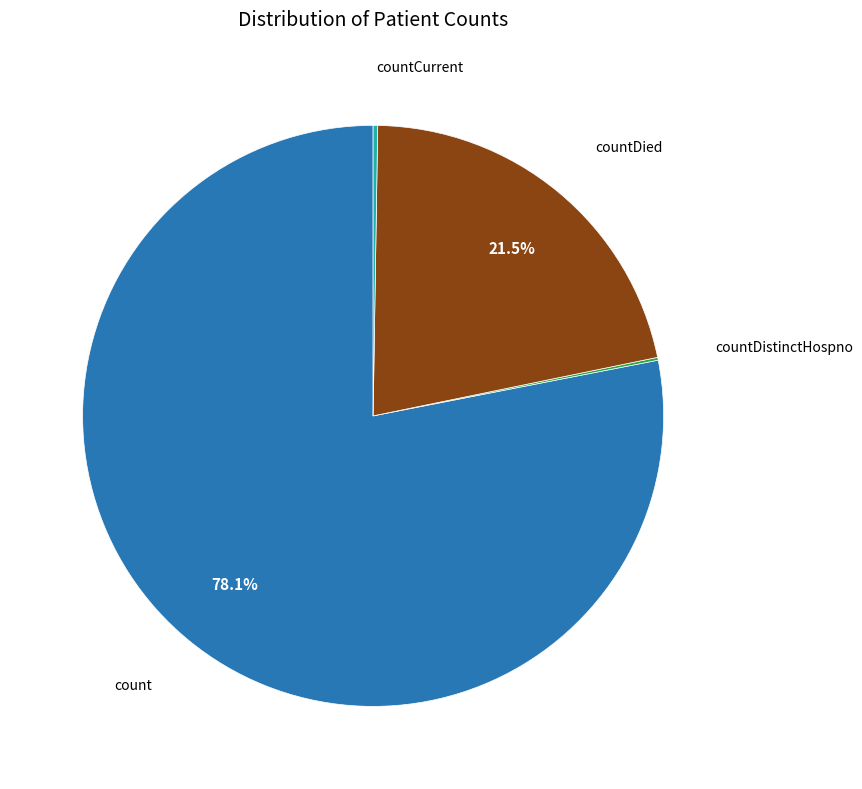

Combined, do count and countDied account for over 50%?

Yes